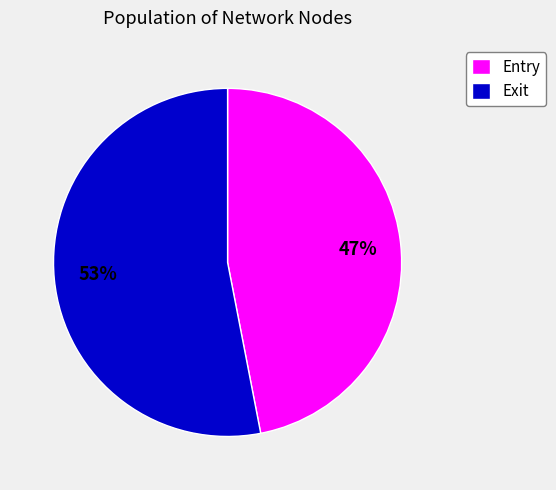

To the nearest percent, what is the combined percentage of Entry and Exit?

100%